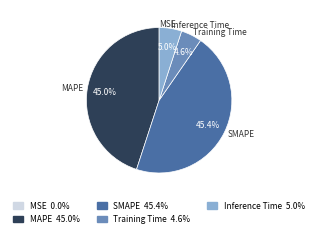

Is there any slice that represents more than half of the pie?

No